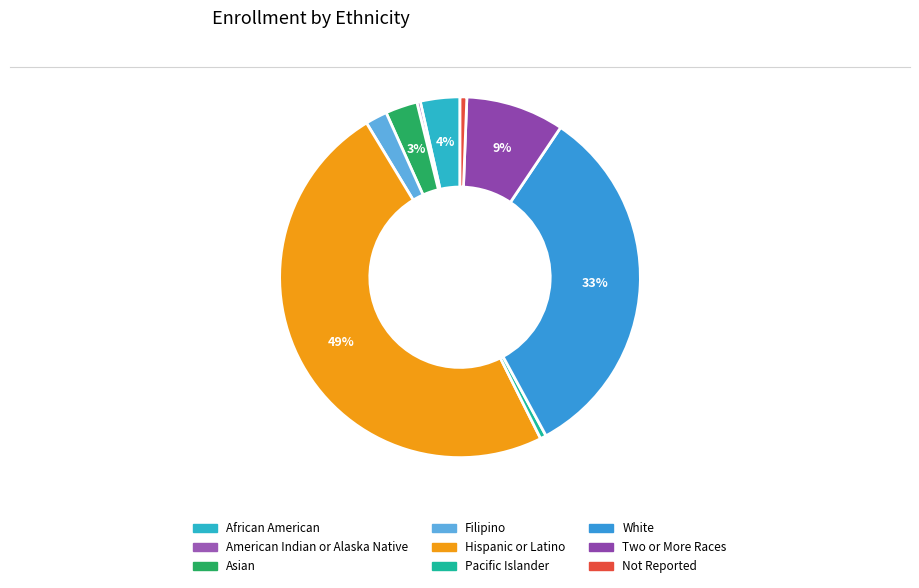

Does Hispanic or Latino account for over 50% of the chart?

No